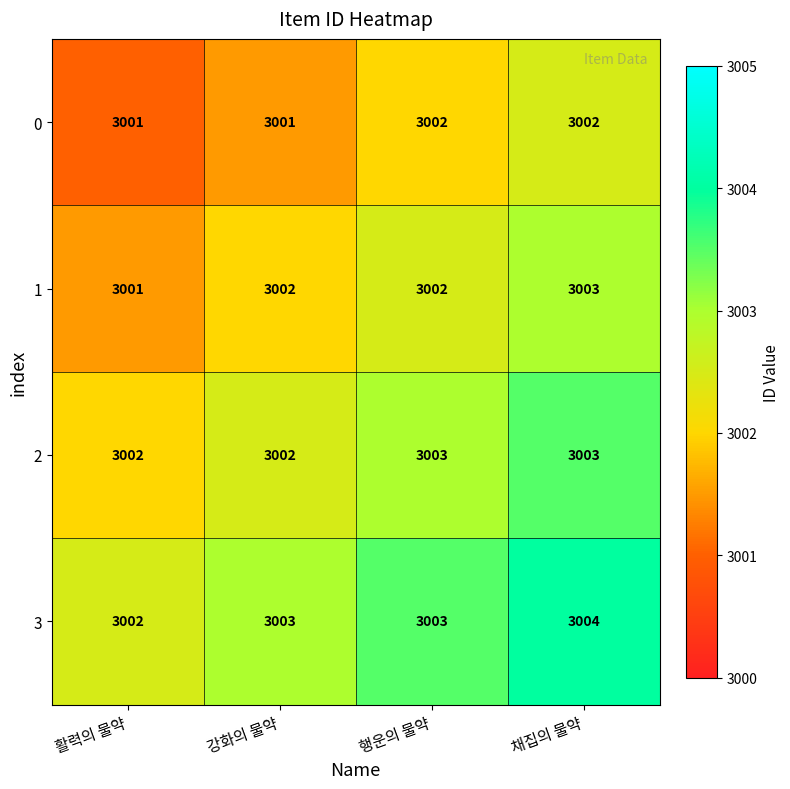

What is the total value across all series at 행운의 물약?

12010